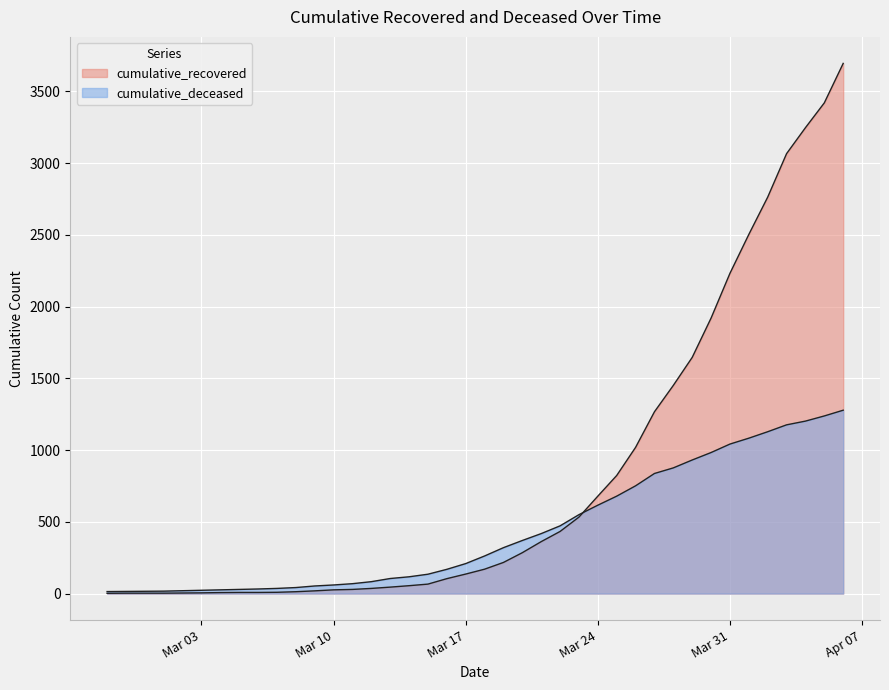

Which series changed the most between 2020-03-03 and 2020-03-12?

cumulative_deceased